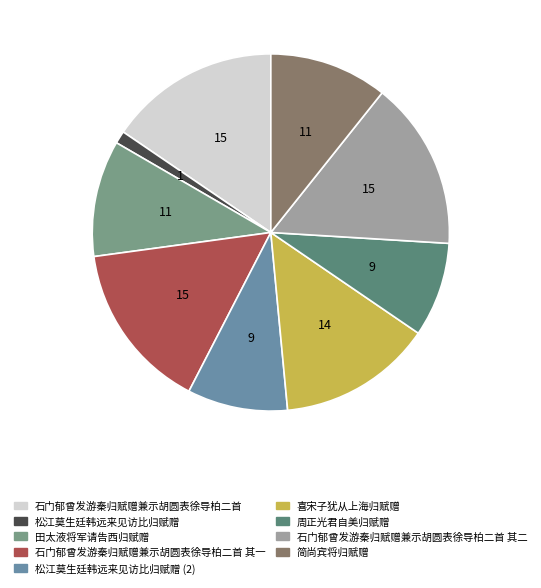

How many slices are in this pie chart?

9